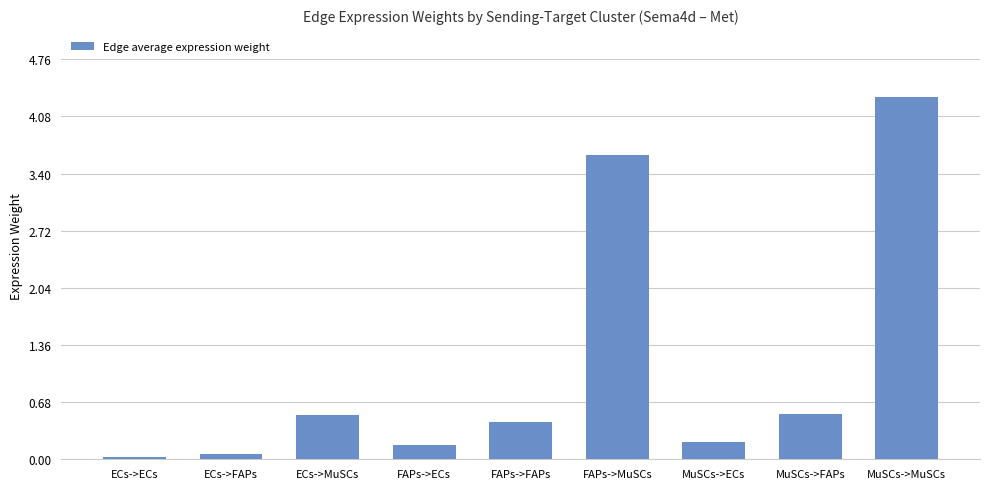

Read the value at FAPs->FAPs.

0.4